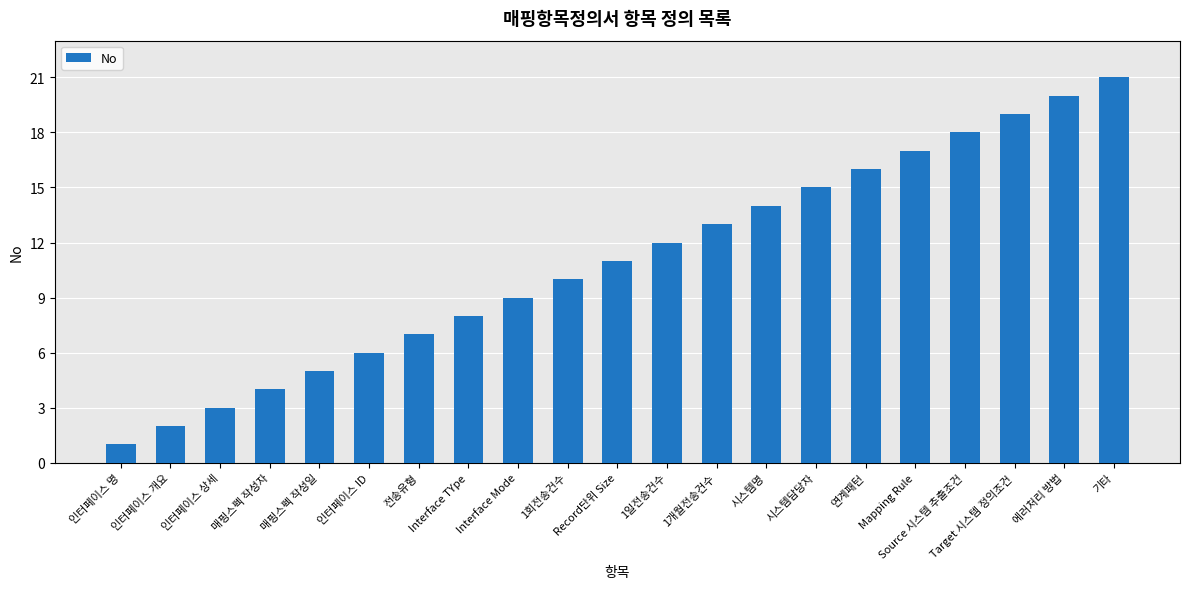

The chart shows a value of 34 at 기타. True or false?

False